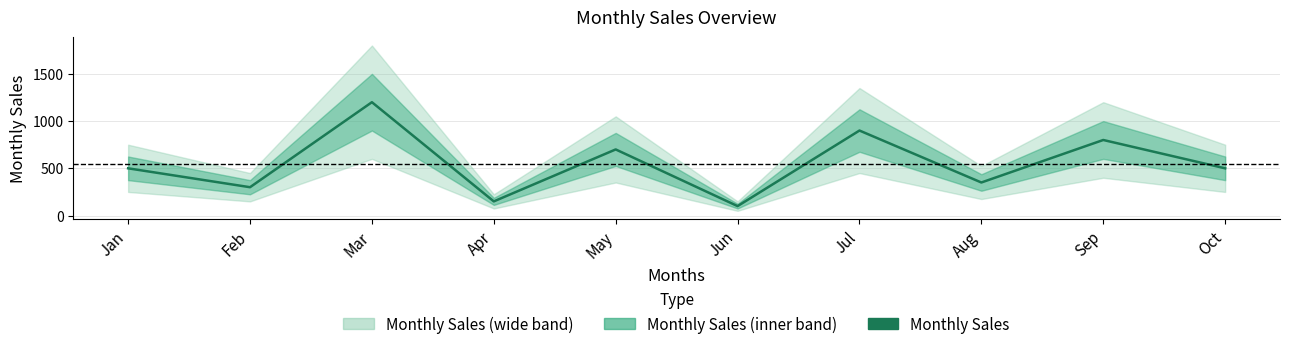

Reading right to left, extract all data points from this chart.

500	800	350	900	100	700	150	1200	300	500